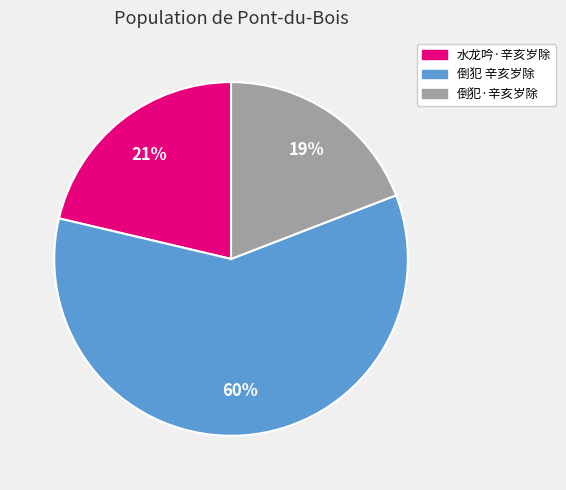

True or false: 水龙吟·辛亥岁除 accounts for 21% of the total.

True